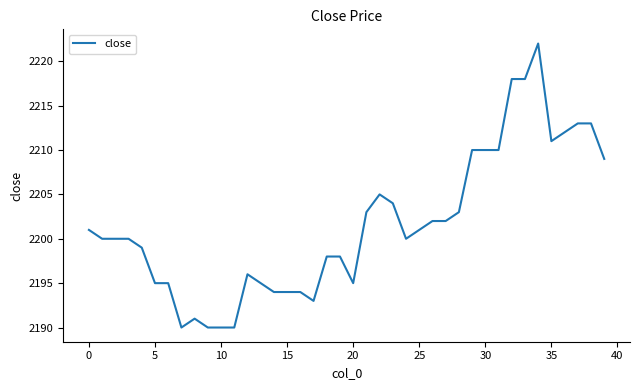

True or false: there are more than 0 points higher than both neighbors.

True